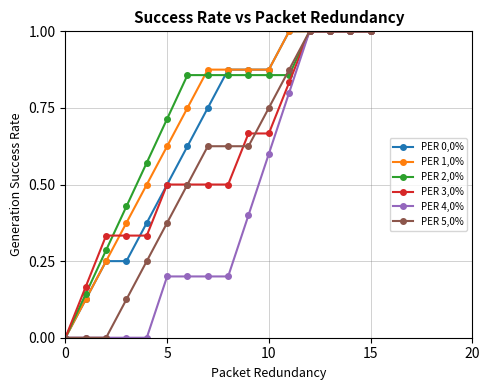

What is the maximum value for PER 2,0%?

1.0